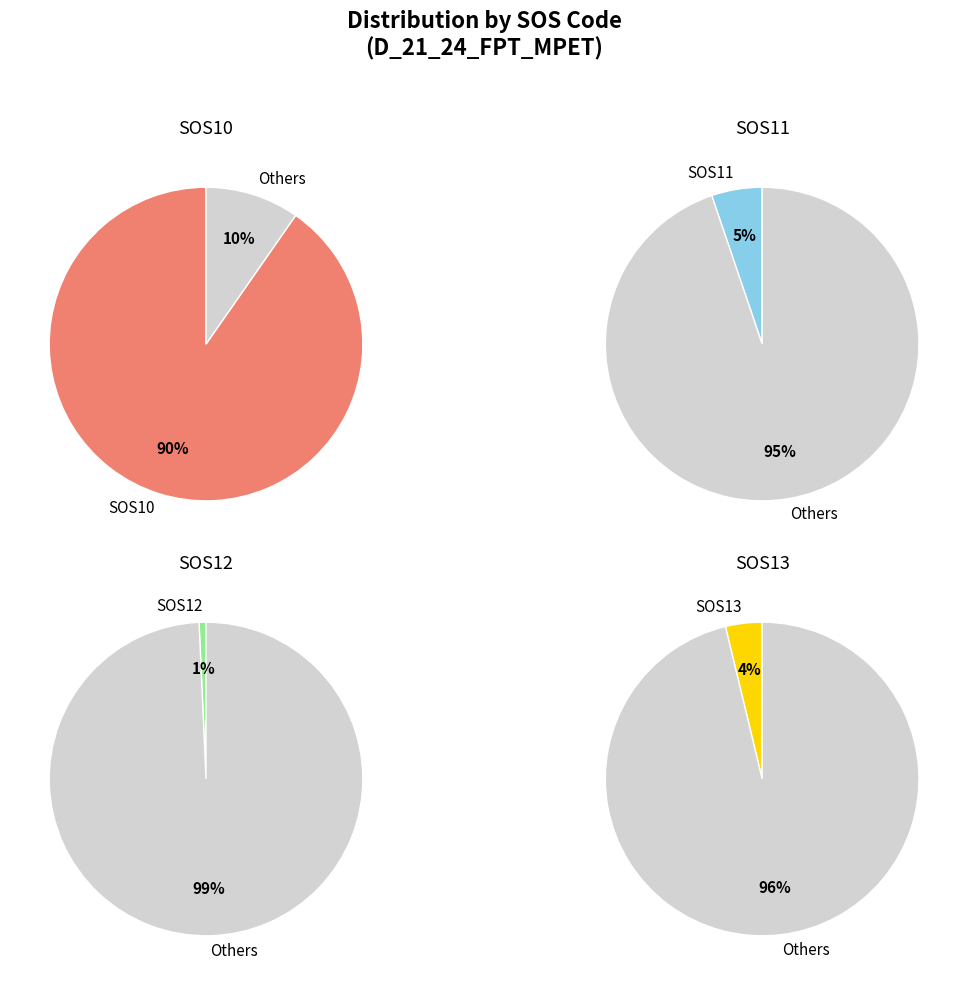

To the nearest percent, what percentage of the pie is SOS13?

4%